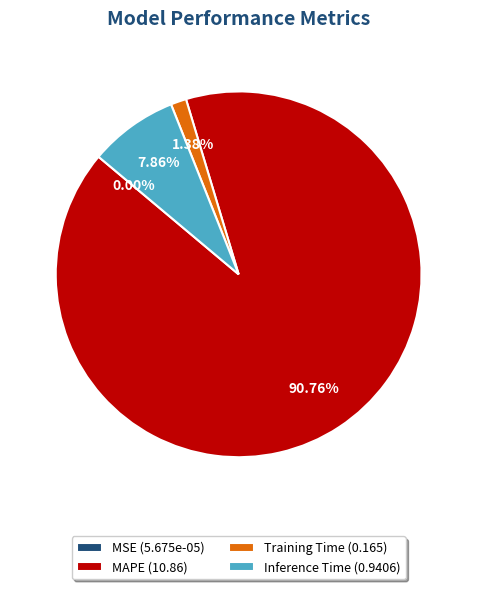

Which category accounts for the majority?

MAPE (10.86)